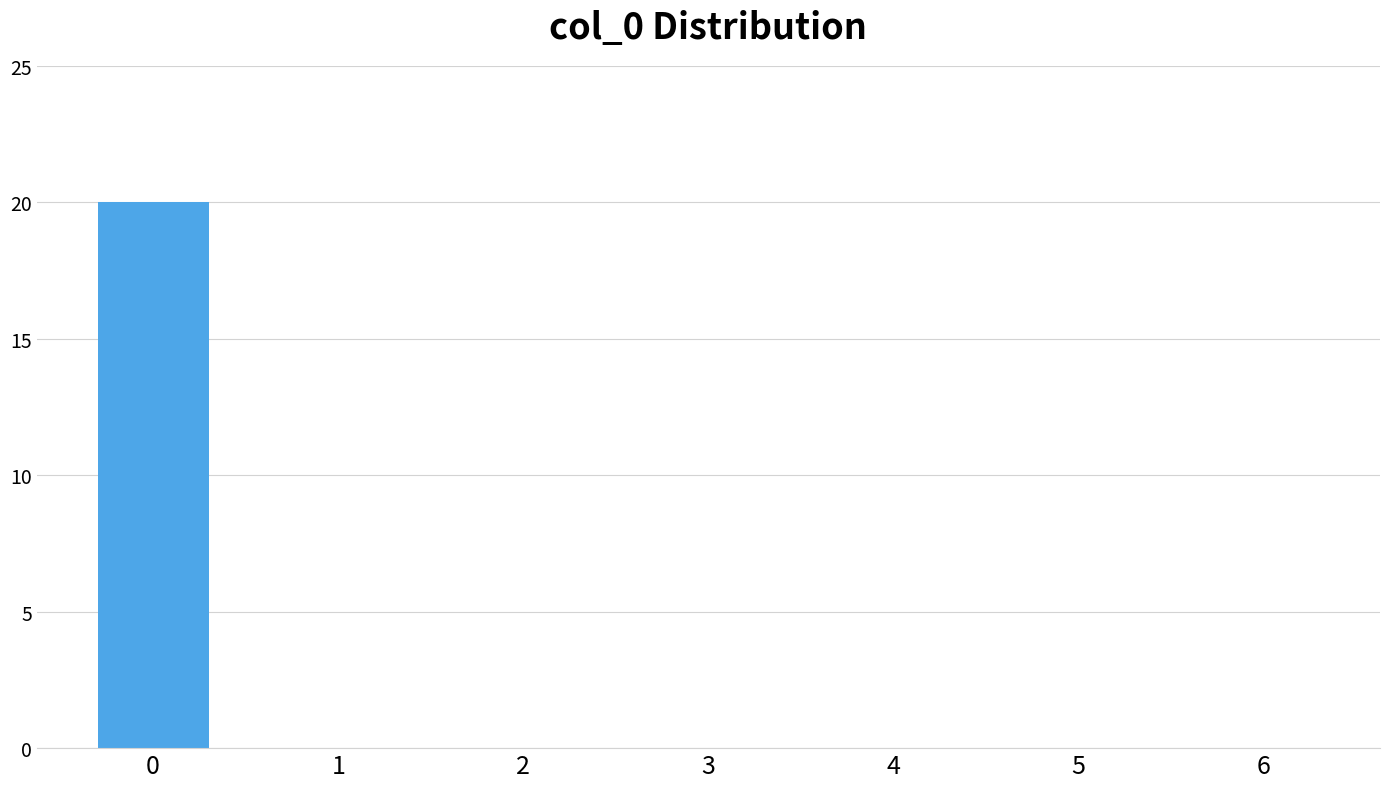

Reading left to right, transcribe all the data shown in this chart.

0=20	1=0	2=0	3=0	4=0	5=0	6=0